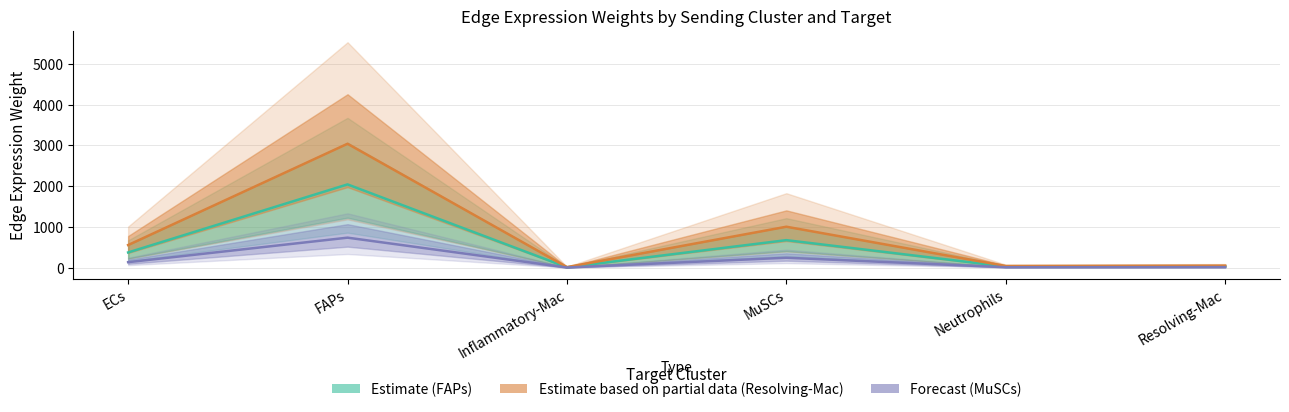

At which label is FAPs_edge_avg closest to 1025?

MuSCs